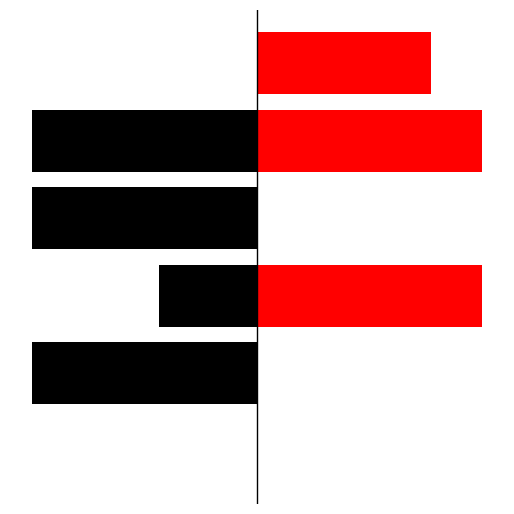

At which category does the chart reach its peak across all series?

2